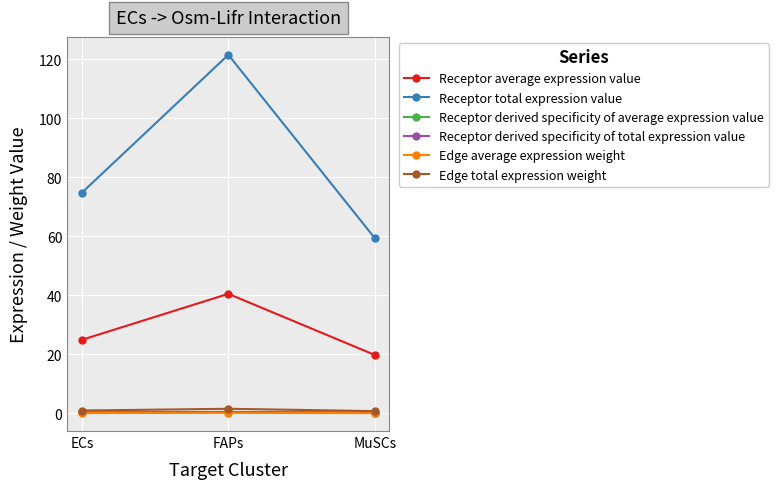

How many lines are shown in the chart?

6